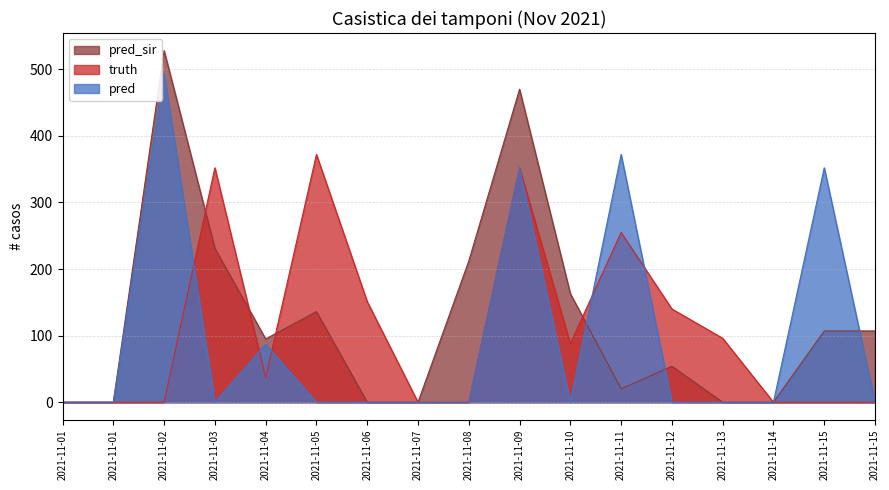

The pred_sir series shows 107 at 2021-11-15. True or false?

True